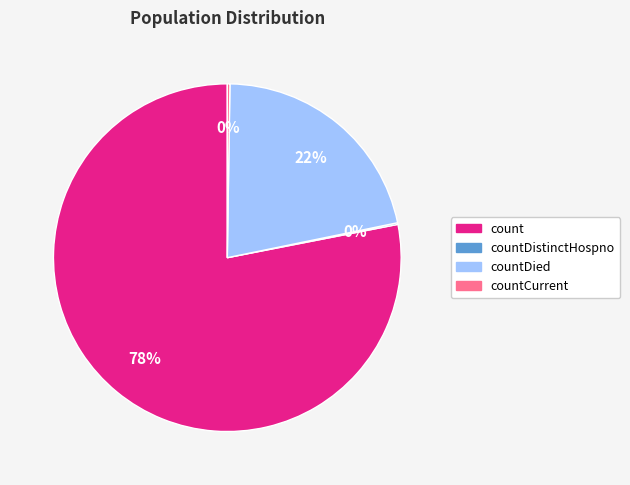

Which slice is the largest?

count